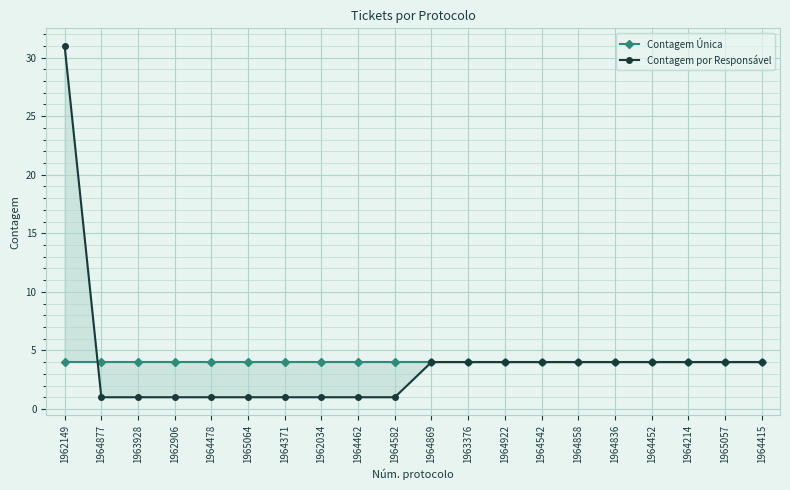

Rank the series at 1964582 from lowest to highest value.

Contagem por Responsável, Contagem Única